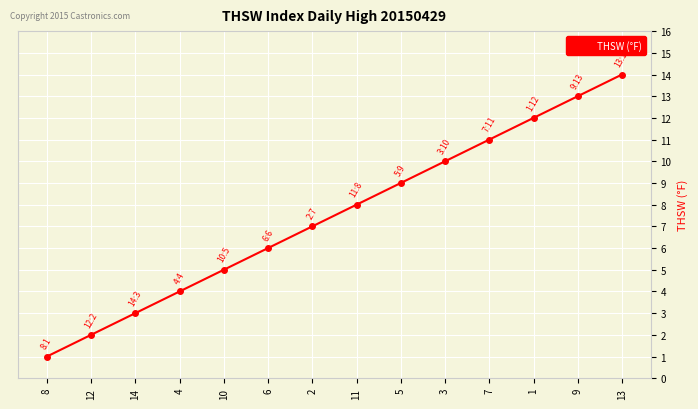

Reading left to right, transcribe all the data shown in this chart.

1	2	3	4	5	6	7	8	9	10	11	12	13	14